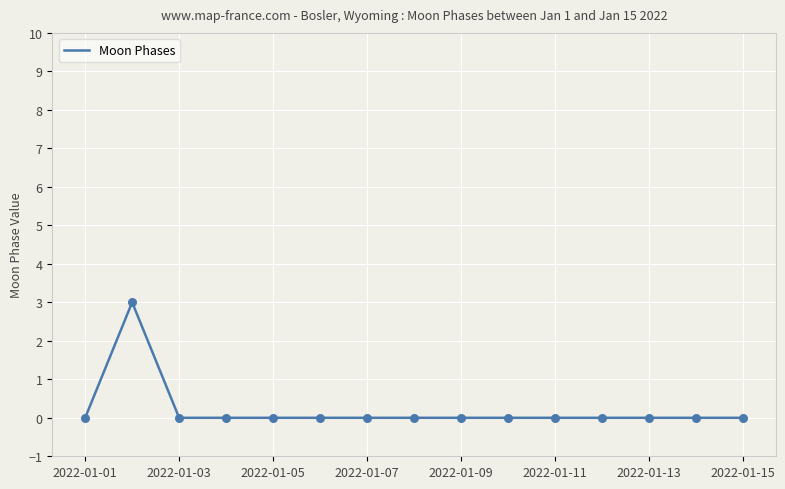

What is the maximum value shown in the chart?

3